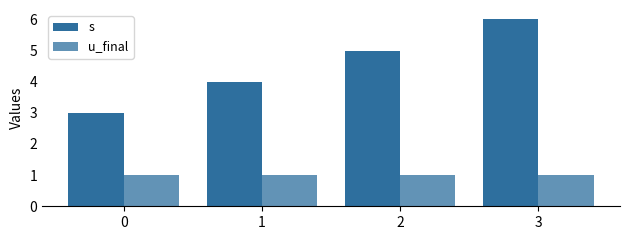

What is the value of the u_final bar at the 4th from the left?

1